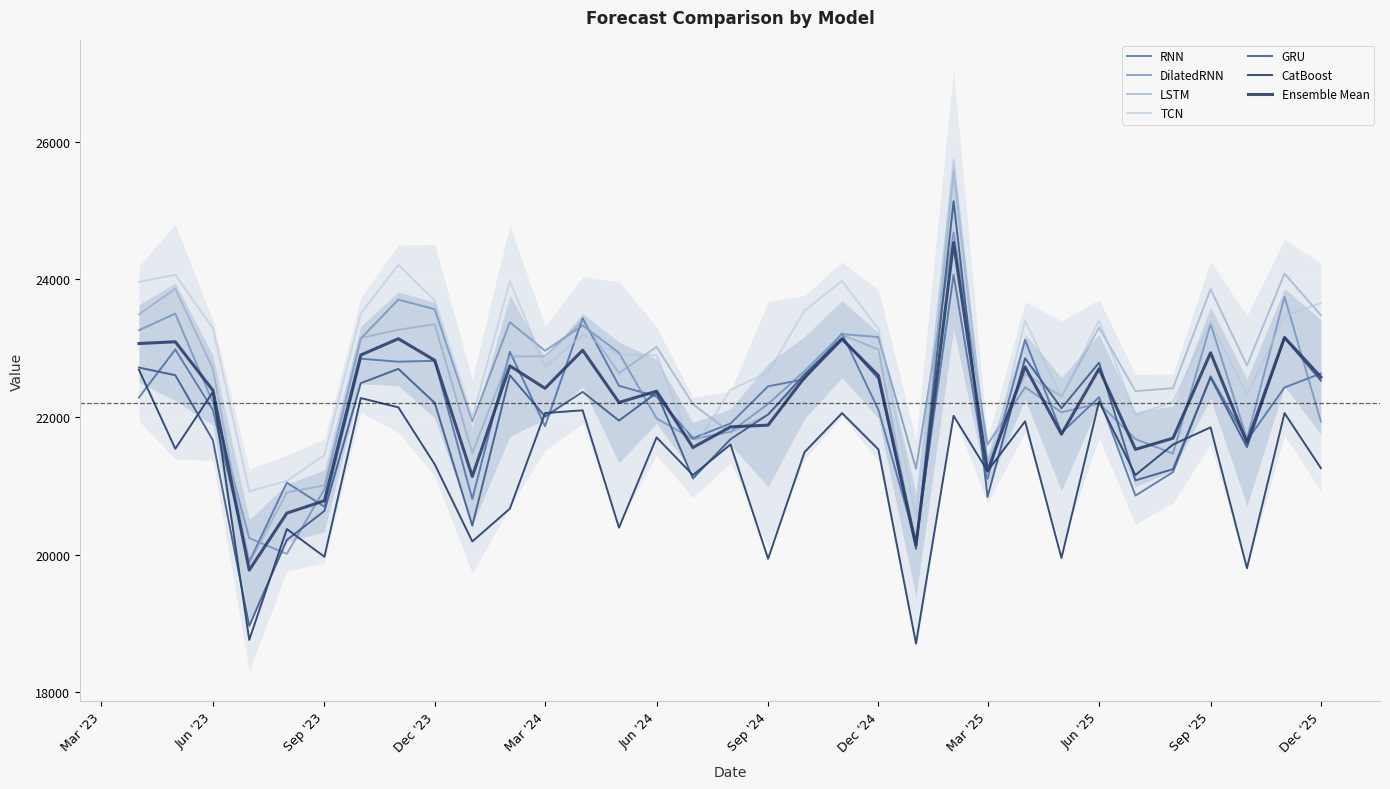

Does the chart display data point markers on the line(s)?

No